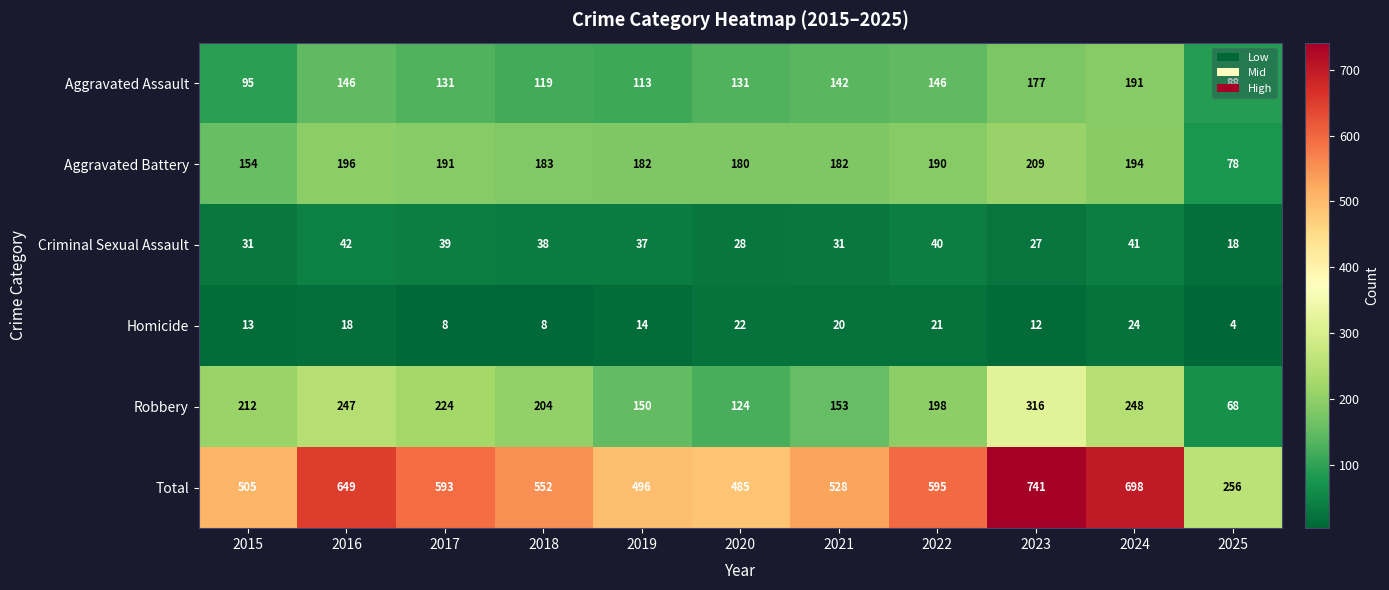

What is the highest value of the Homicide series?

24